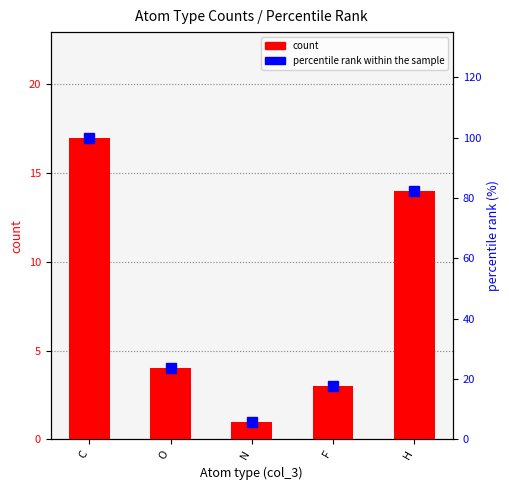

What is the difference between the percentile rank within the sample values at H and O?

58.8